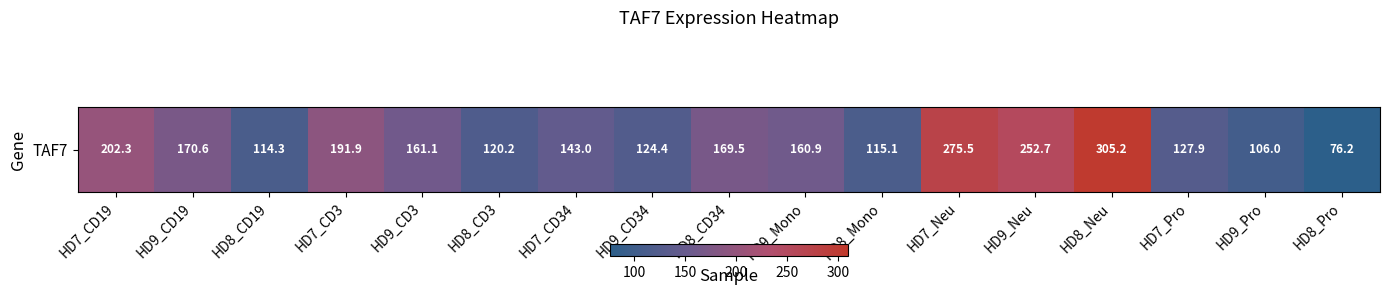

At which label is the value closest to 190?

HD7_CD3